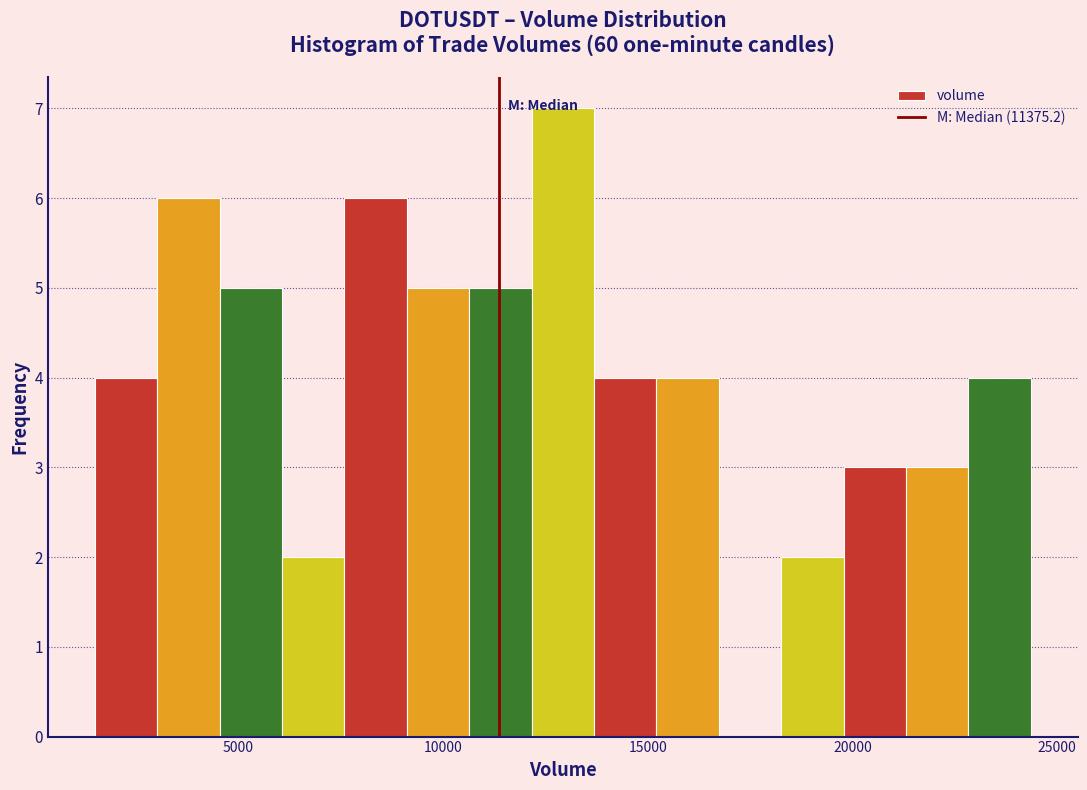

Read against the x-axis, roughly where is the centre of the tallest bar?

13000